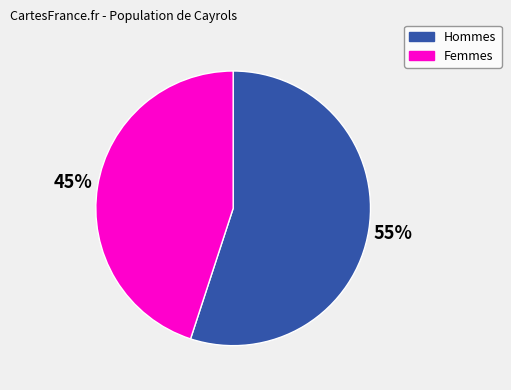

Is there any slice that represents more than half of the pie?

Yes